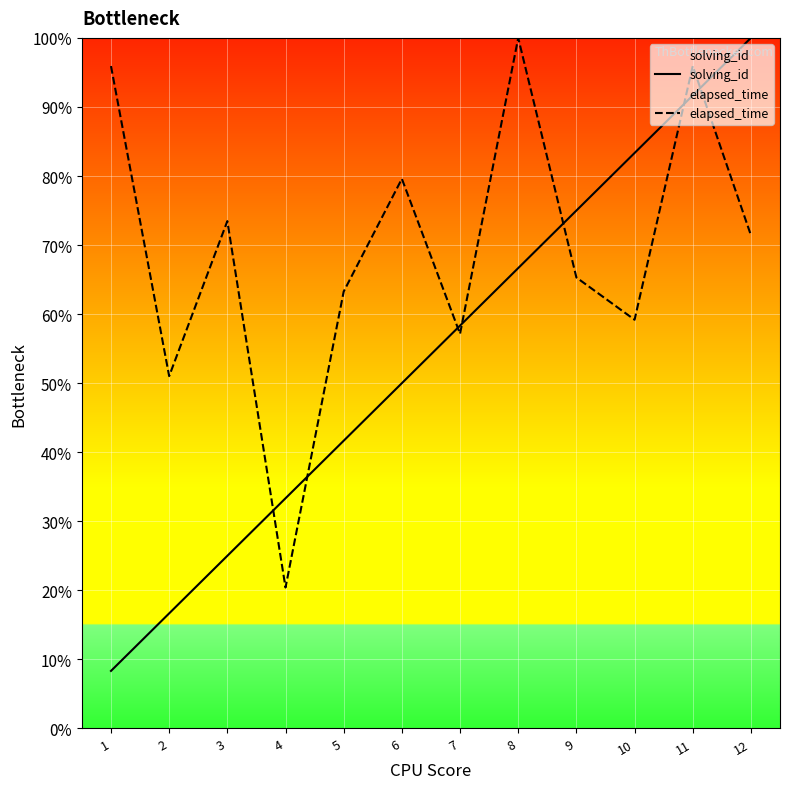

What is the spread (max minus min) of values at 7?

1.2